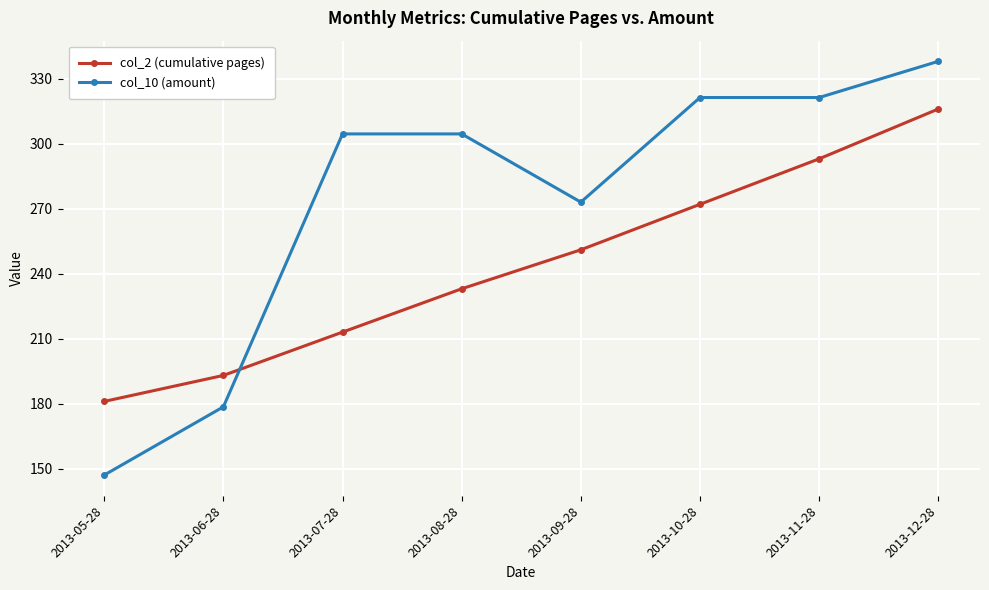

At which category is the sum across all series the highest?

2013-12-28